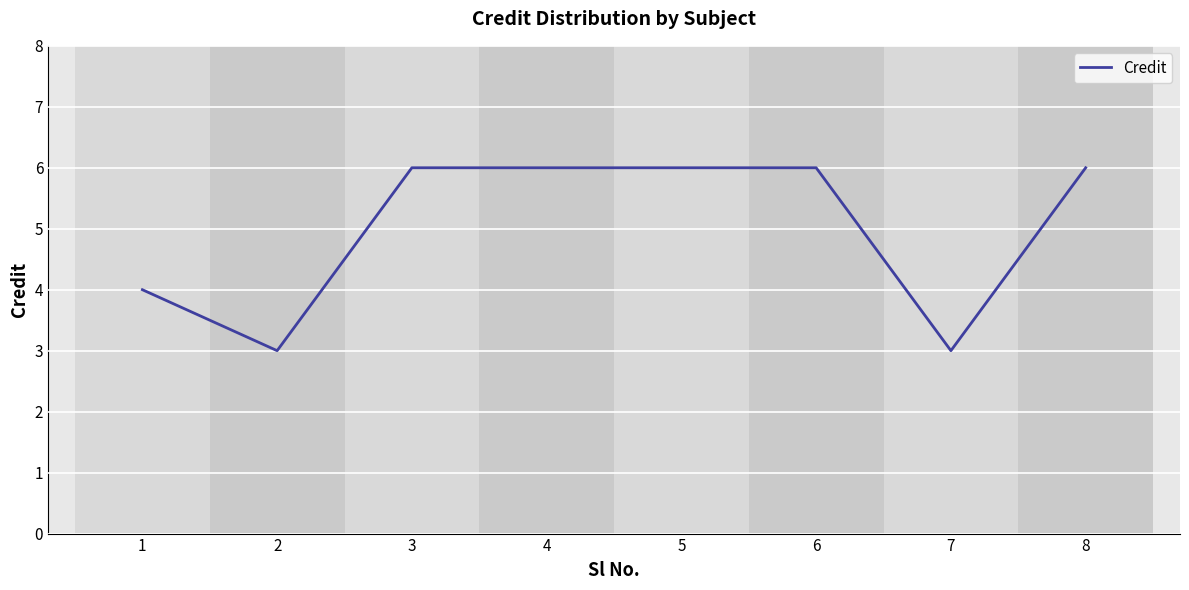

What is the difference between the maximum and second lowest values?

3